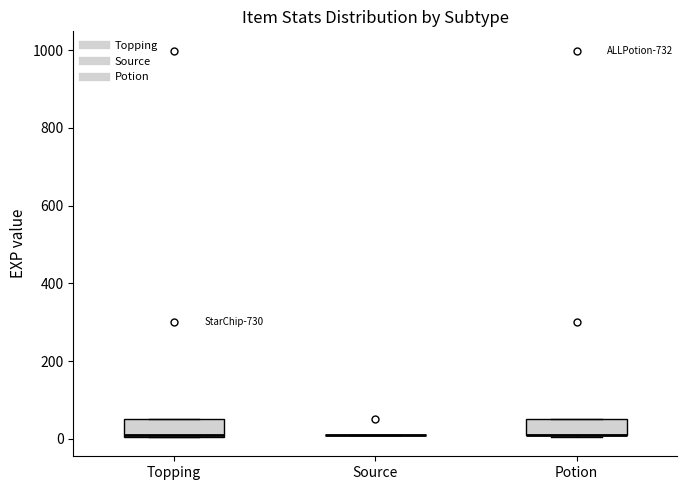

Reading left to right, transcribe this box plot: for each box, give where its median line is, the range the box spans, and where its two whiskers end, as read against the y-axis. The values are not printed on the chart, so give them approximately, as read against the axis.

Topping: median 20, box 0 to 60, whiskers 0 to 60
Source: box collapsed to a line at 20, whiskers 20 to 20
Potion: median 20 (drawn on the box's lower edge), box 20 to 60, whiskers 0 to 60